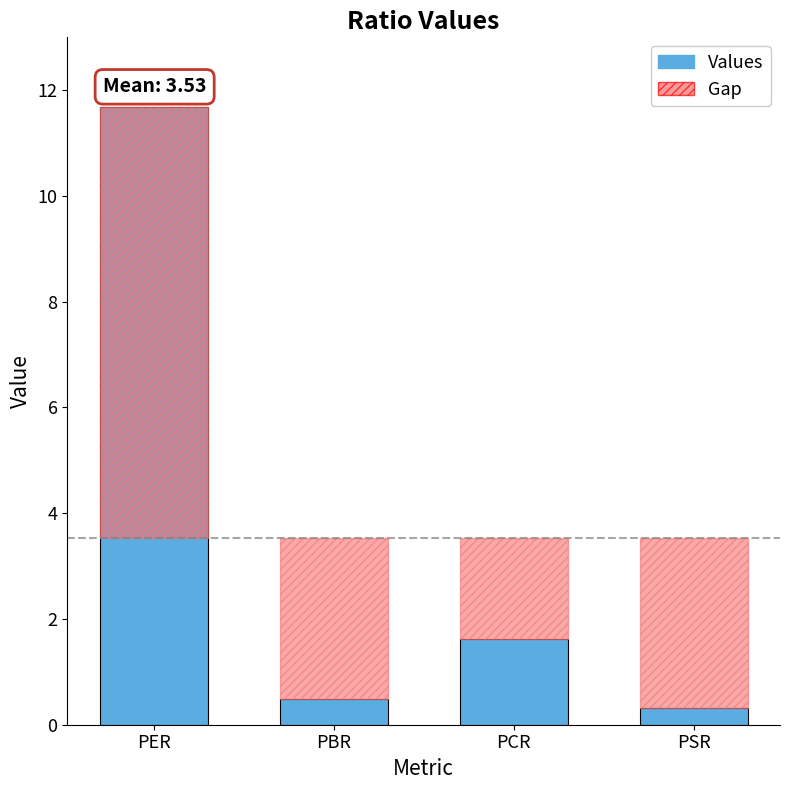

What is the minimum value shown in the chart?

0.3